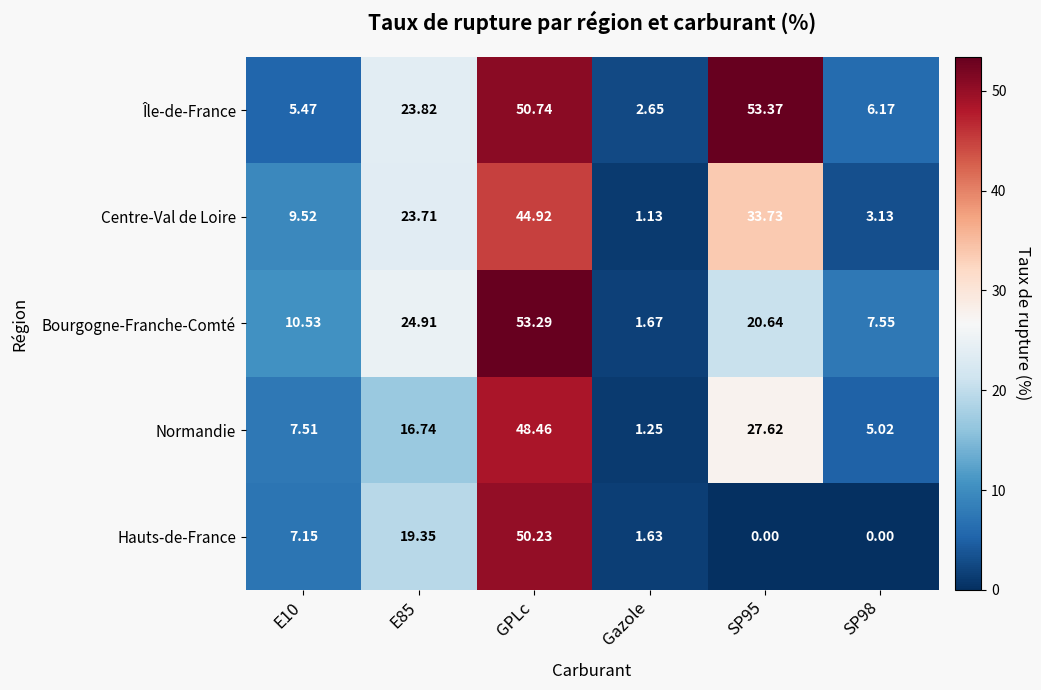

At SP98, list the series in order from smallest to largest.

Hauts-de-France, Centre-Val de Loire, Normandie, Île-de-France, Bourgogne-Franche-Comté